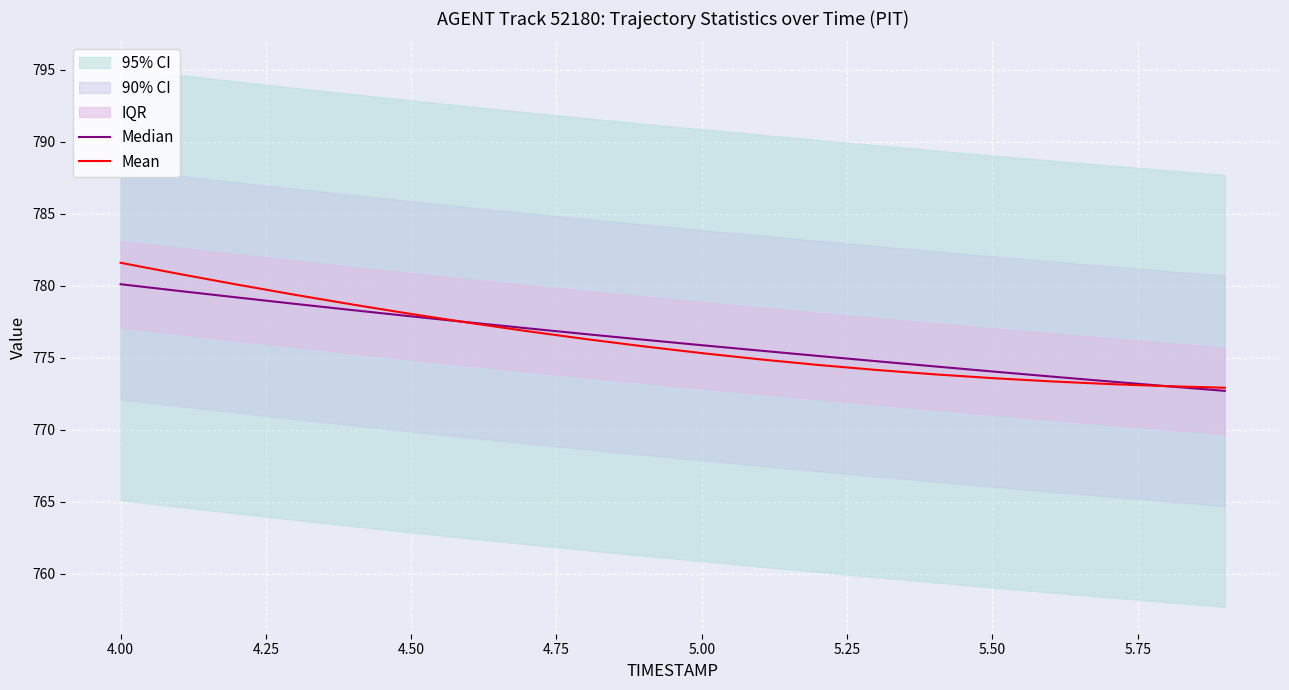

How many values in the Median series exceed 776?

10